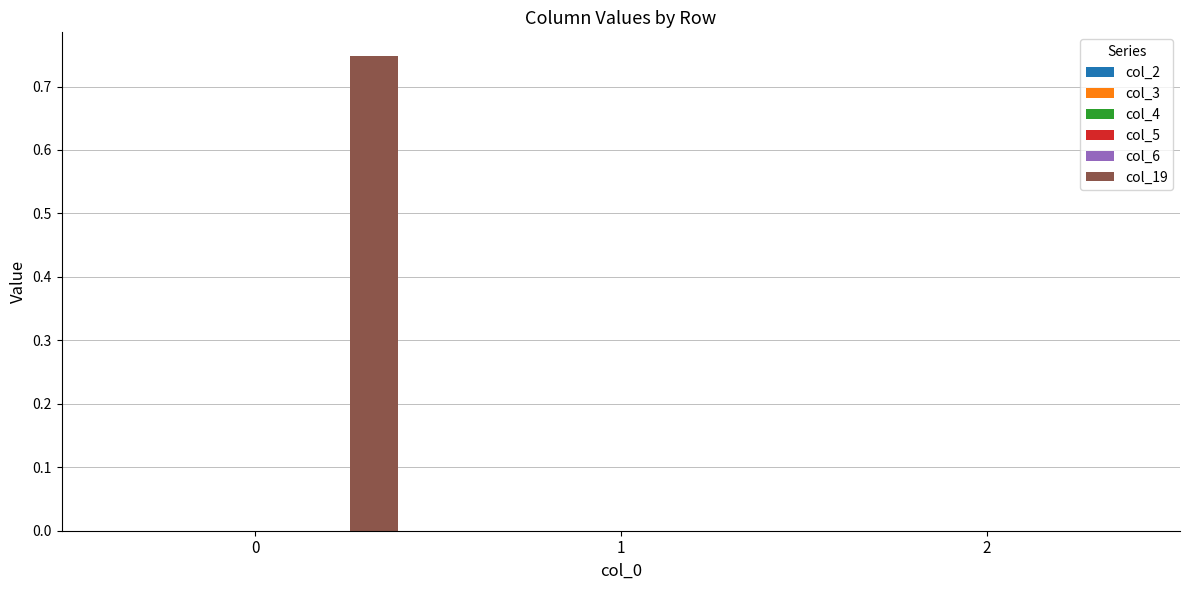

How many distinct data groups are displayed?

1